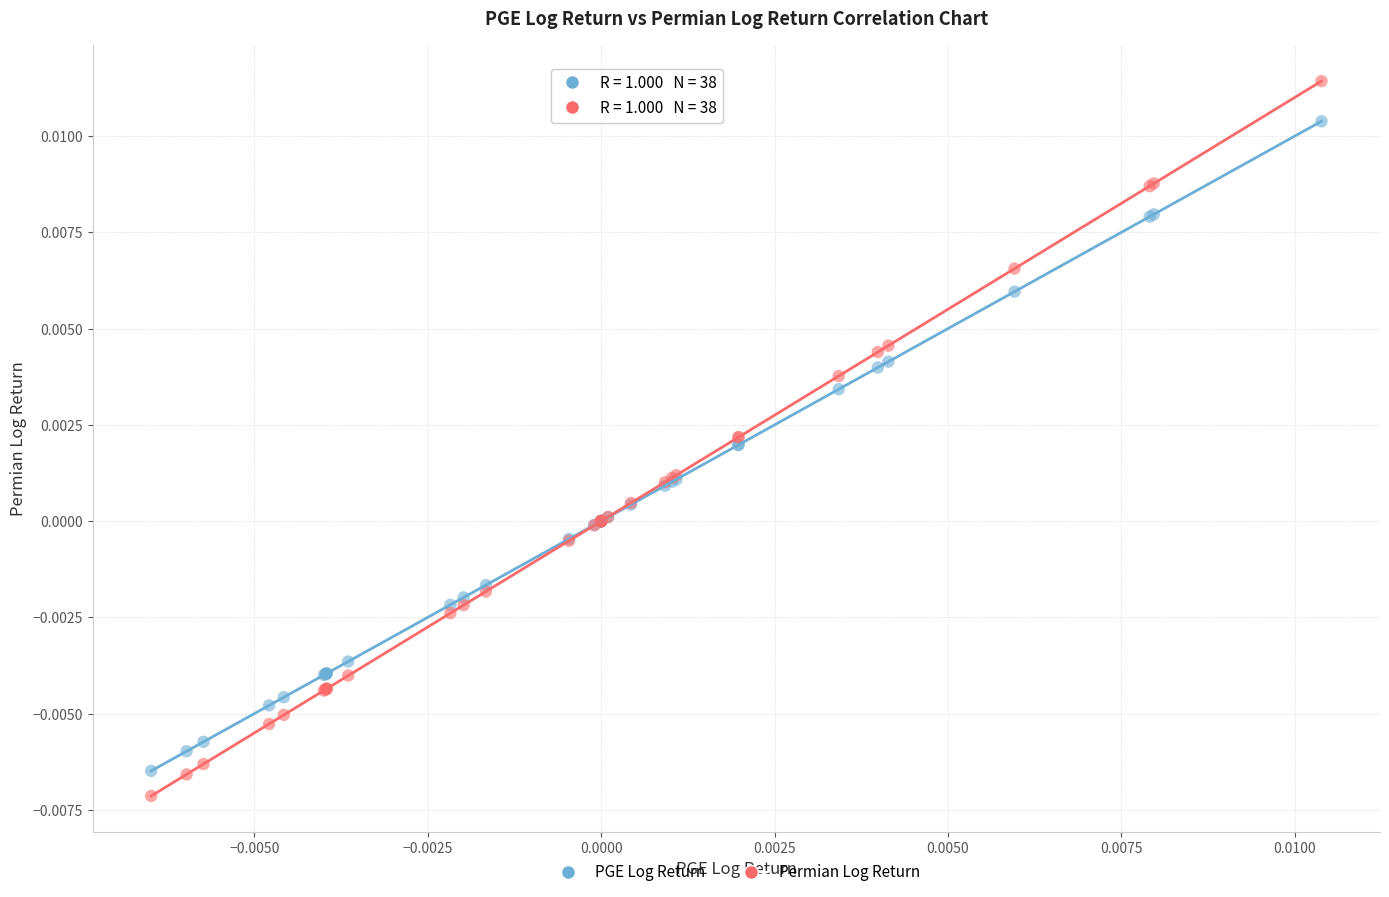

Which series has the widest spread of Y values?

Permian Log Return